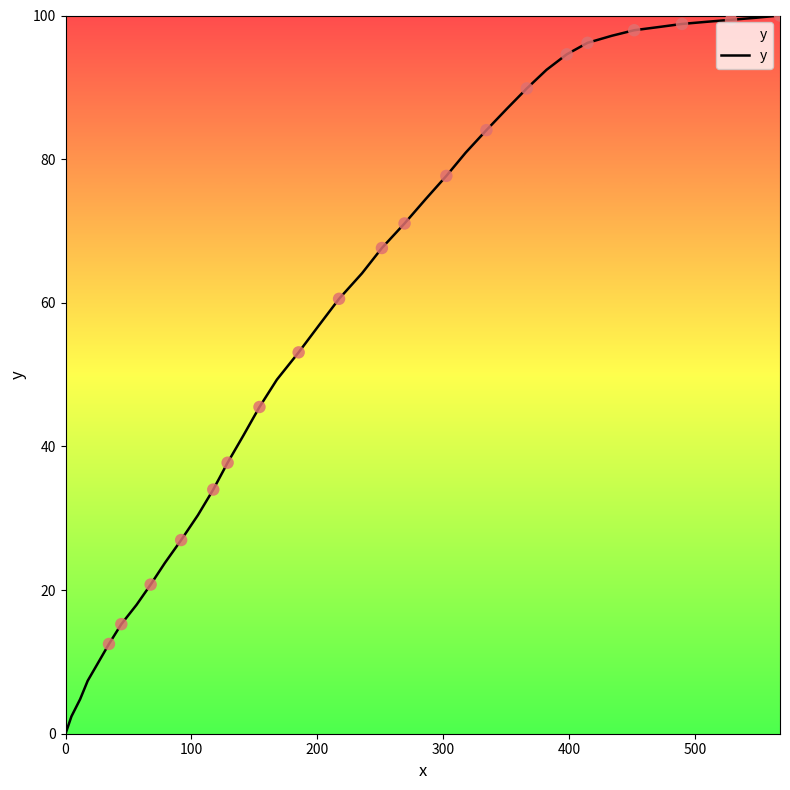

What is the difference between the maximum and minimum values?

100.0